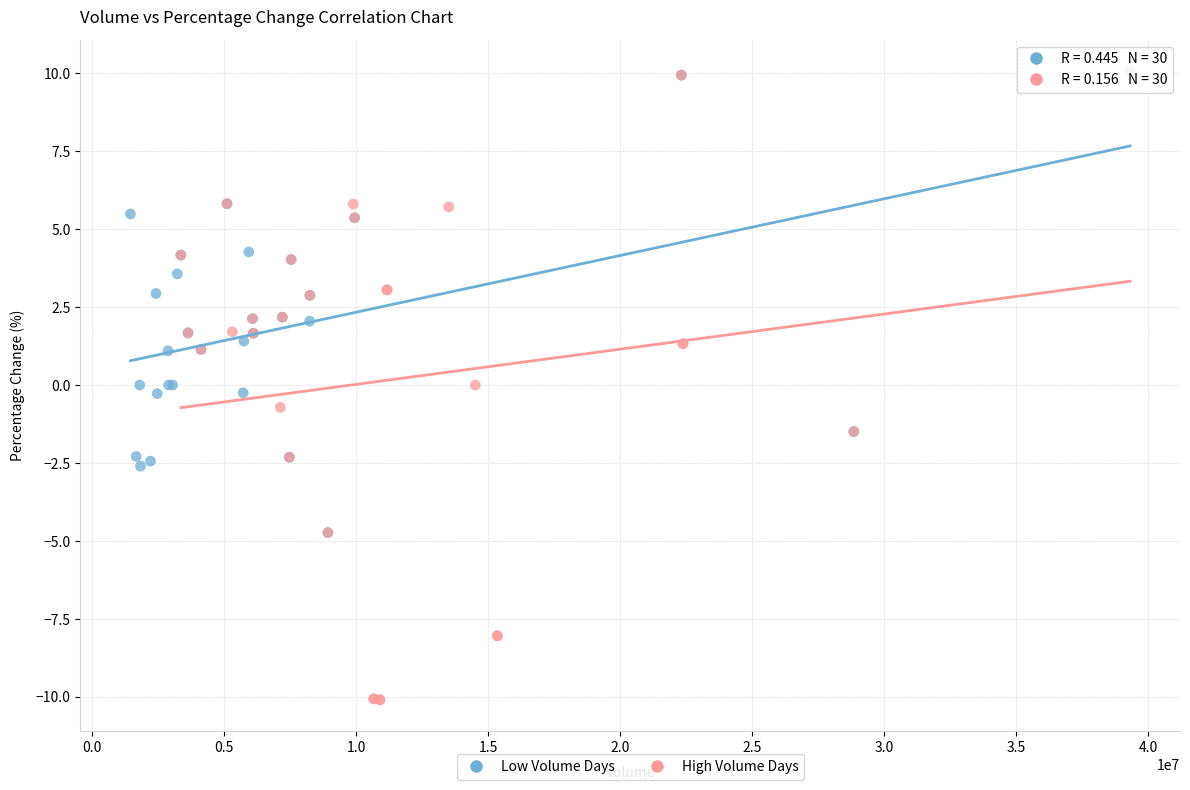

Which series contains the lowest Y value?

High Volume Days